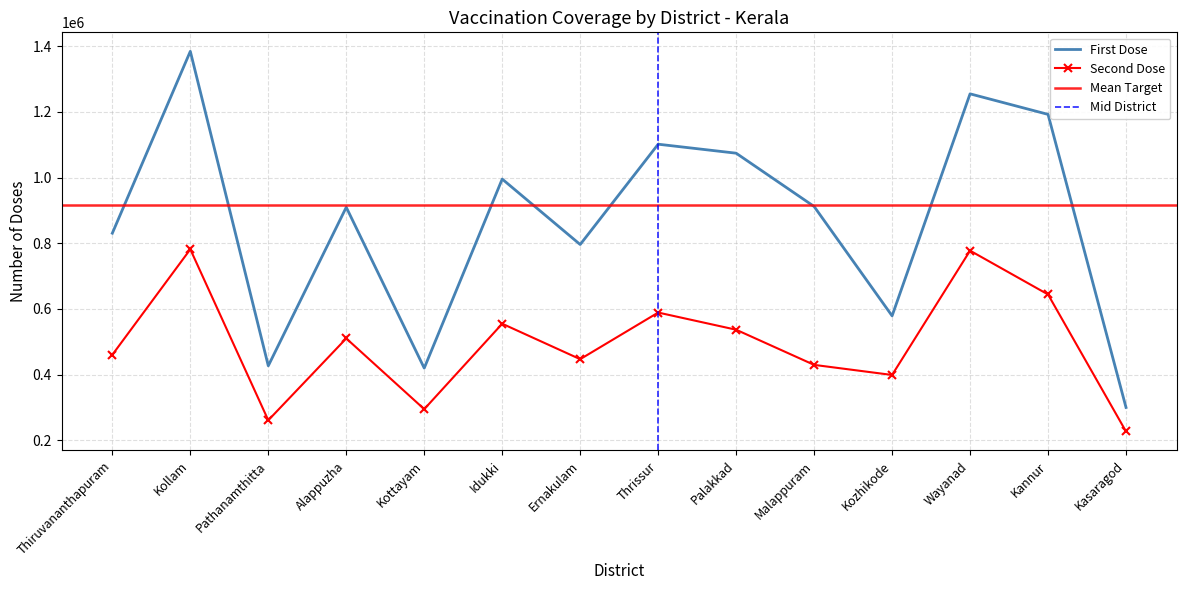

What is the difference between the highest and lowest values at Kannur?

548632